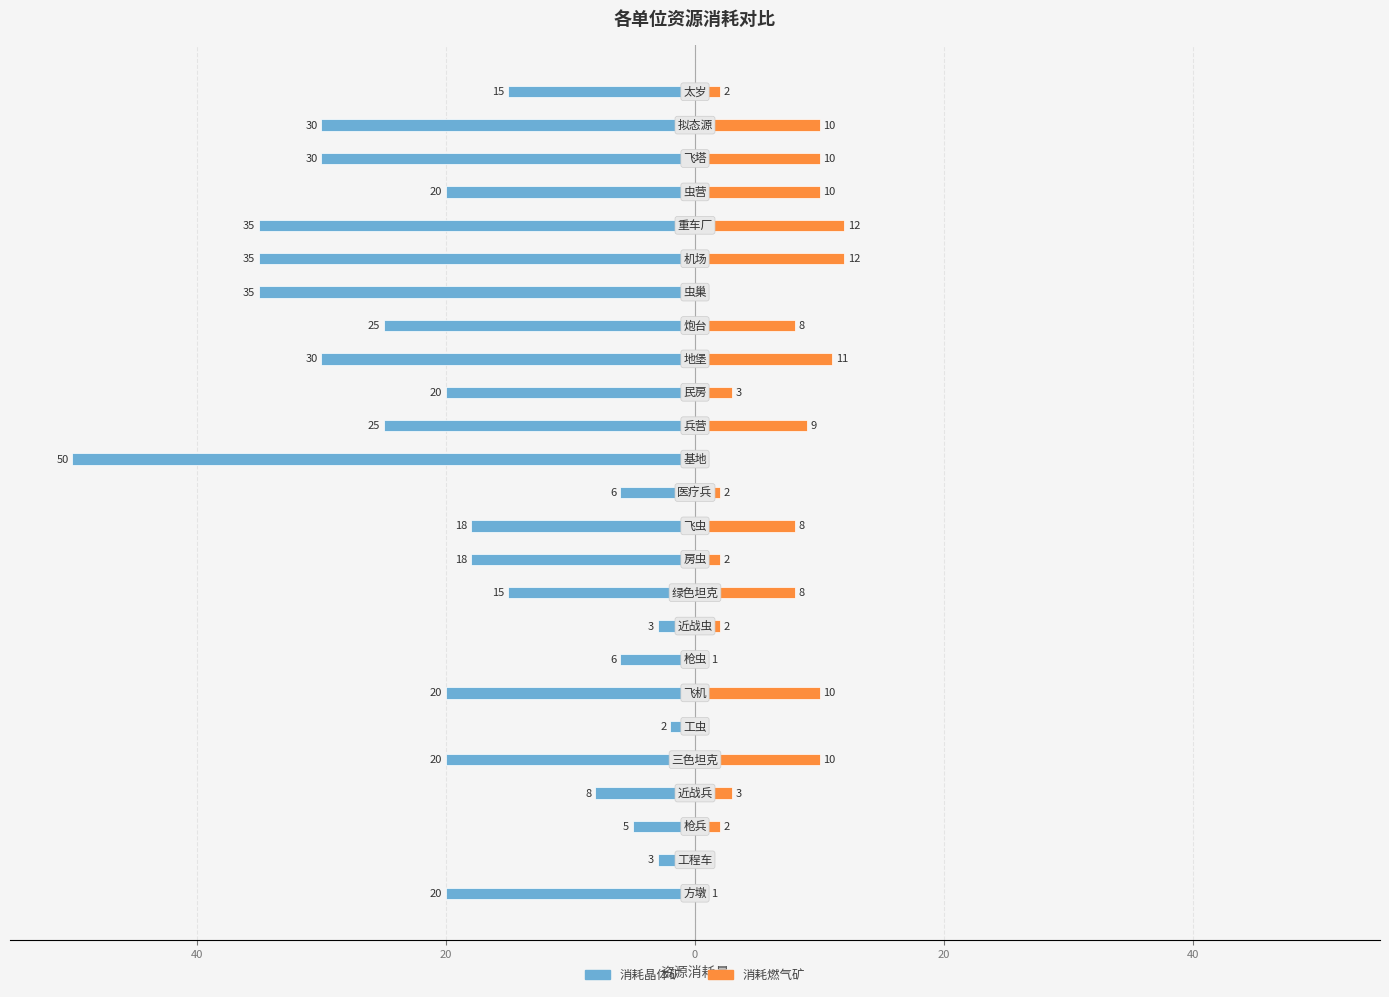

Which series has the widest spread of values?

消耗晶体矿